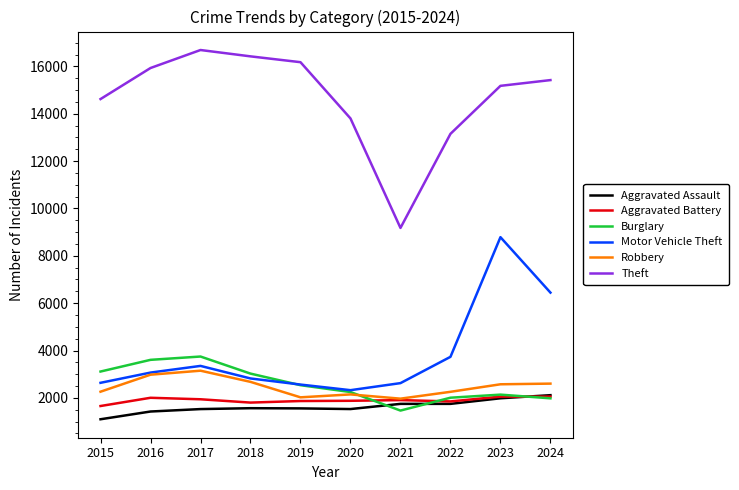

At which label does Robbery first exceed 2575?

2016